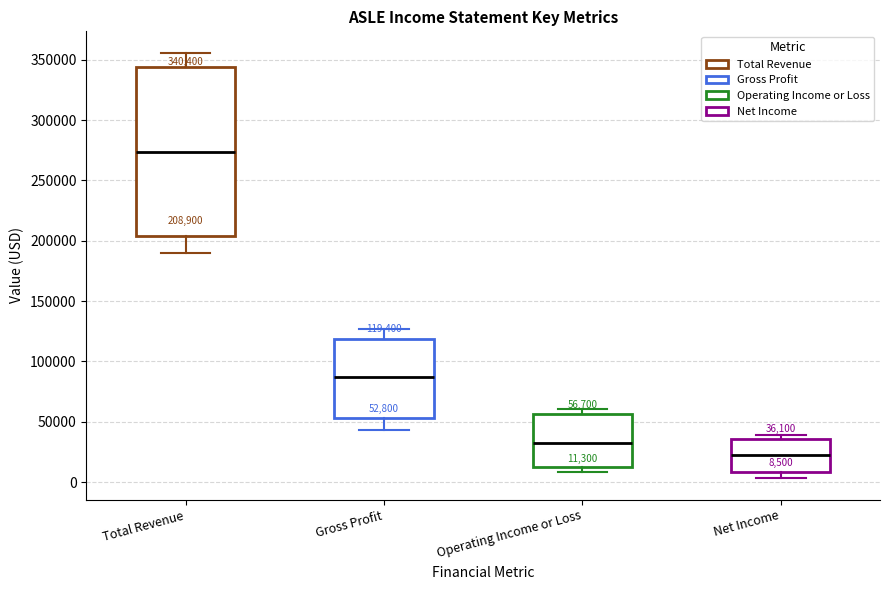

Which box has the highest median line?

Total Revenue